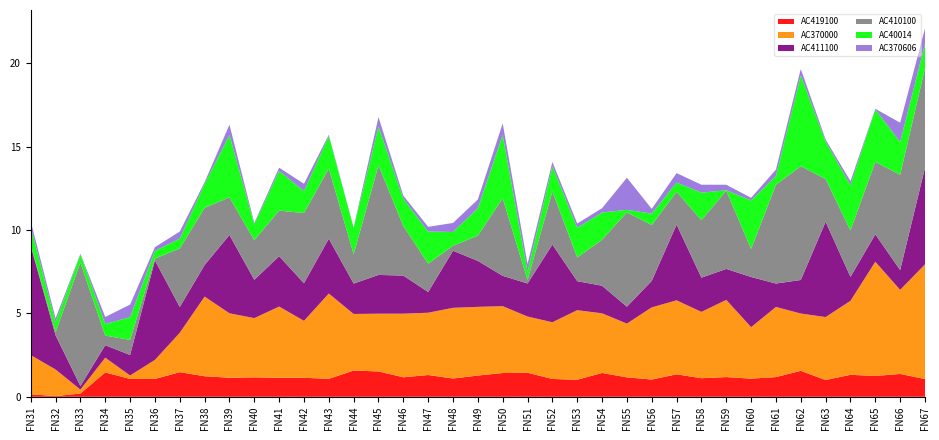

What is the highest value of the AC419100 series?

1.6